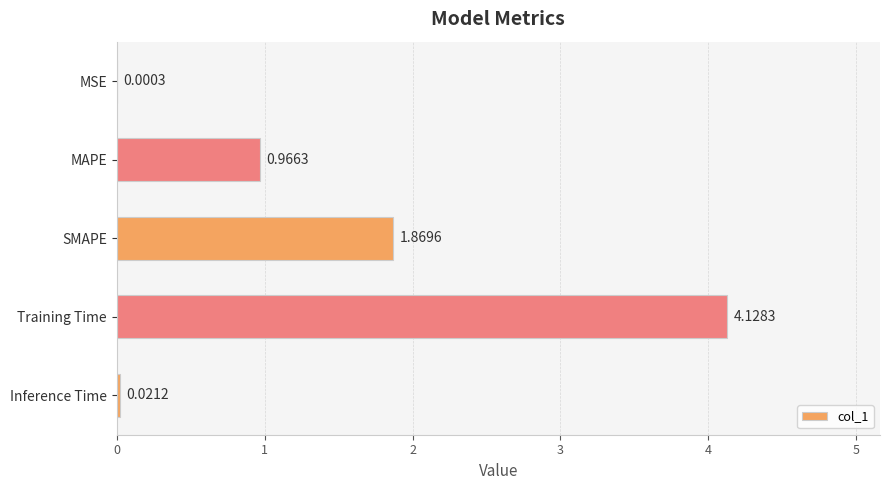

What is the sum of all values?

7.0